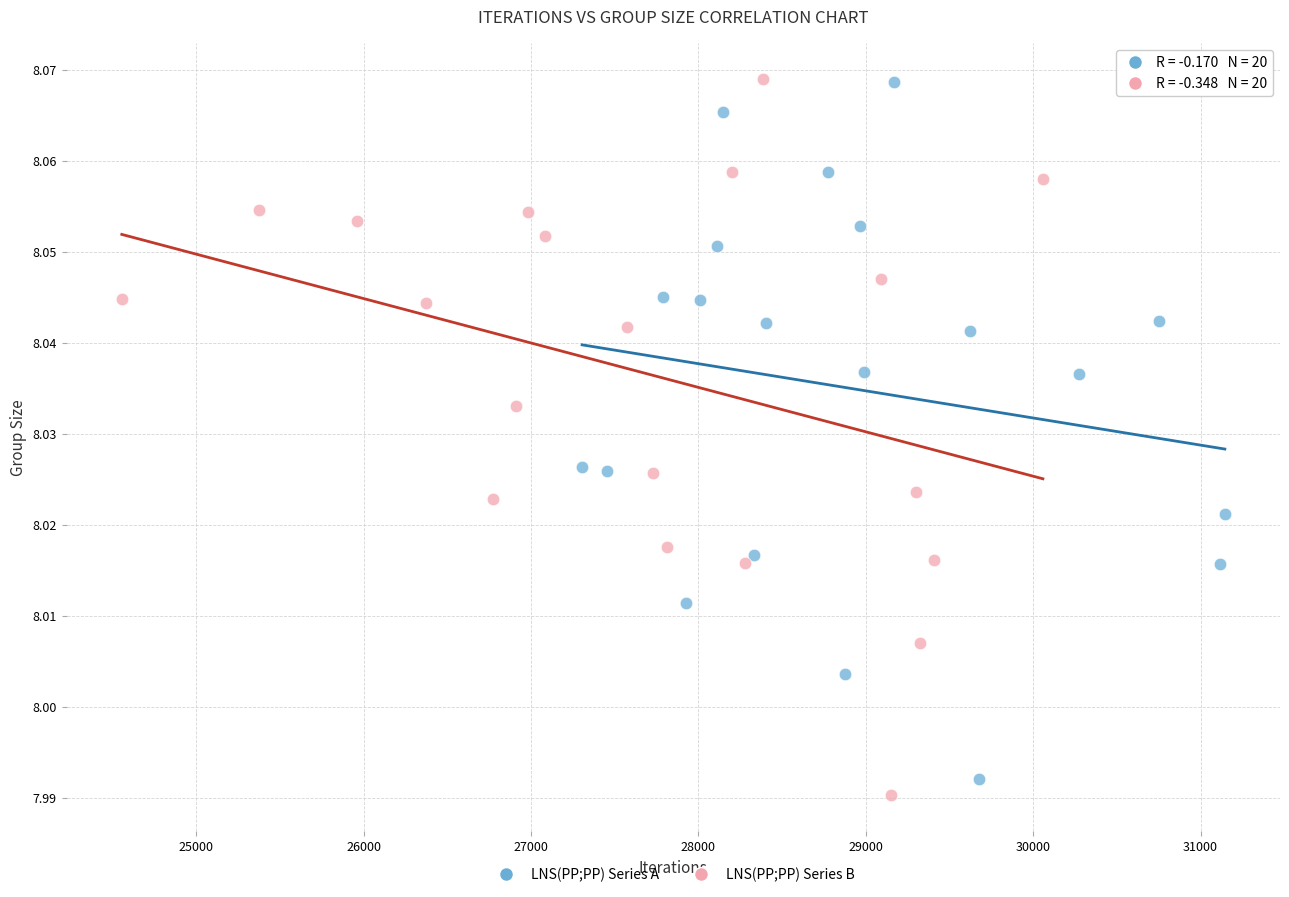

What are all the series names shown in the legend?

LNS(PP;PP) Series A, LNS(PP;PP) Series B